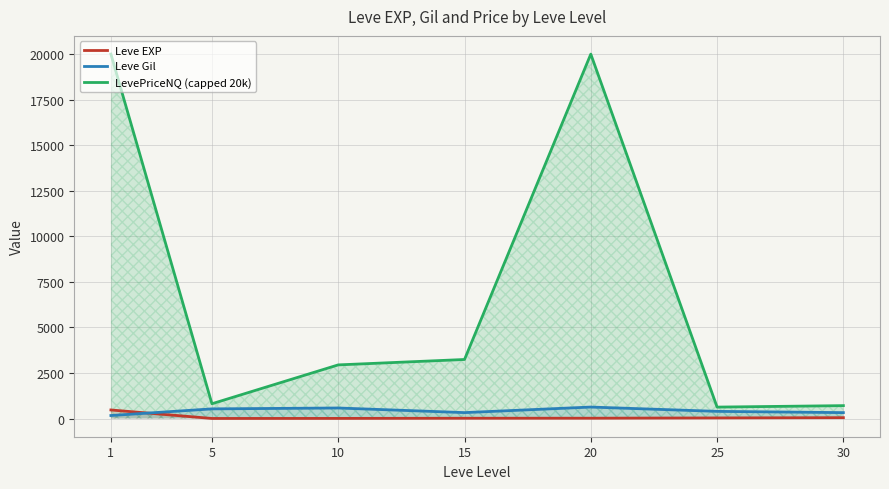

What is the difference between the highest and lowest values at 5?

807.2